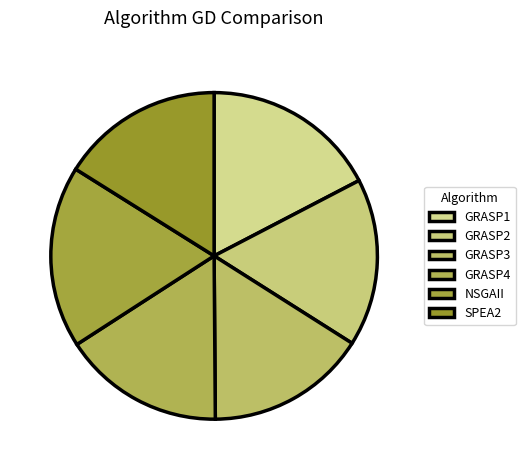

Do GRASP3 and GRASP4 together represent more than half of the pie?

No